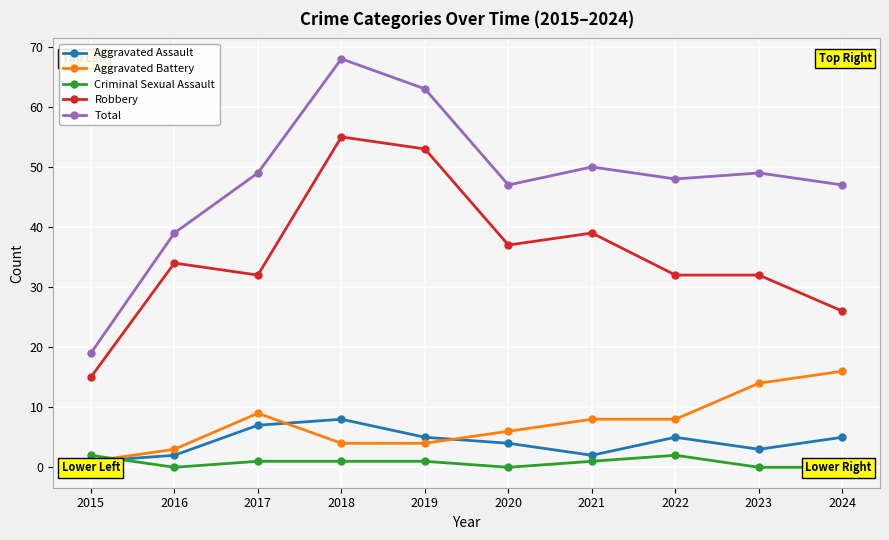

At which category is the sum across all series the highest?

2018